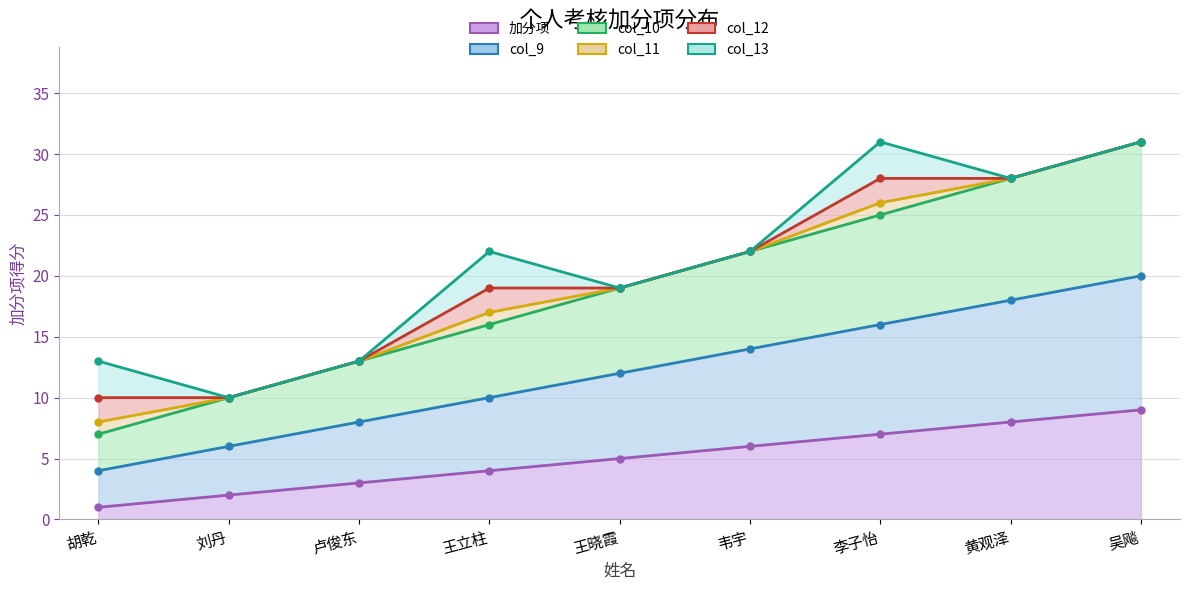

Is the value of col_9 at 韦宇 greater than the value of 加分项 at 王立柱?

Yes